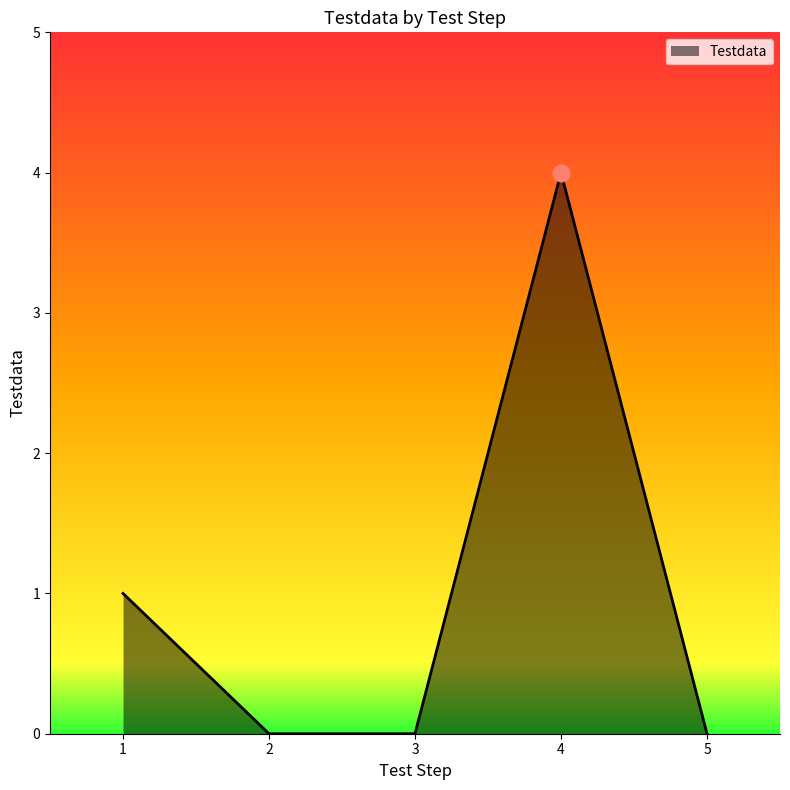

How many distinct data groups are displayed?

1